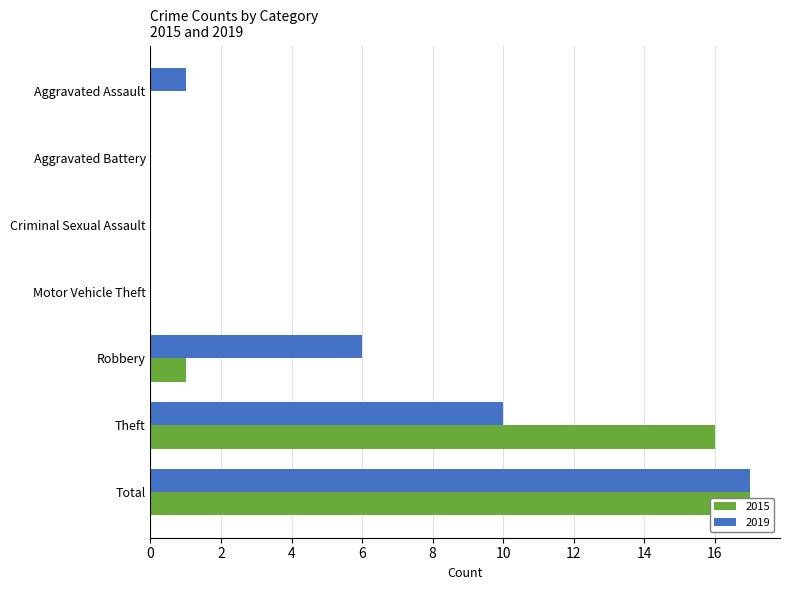

Is it true that 2015 equals -7 at Motor Vehicle Theft?

False